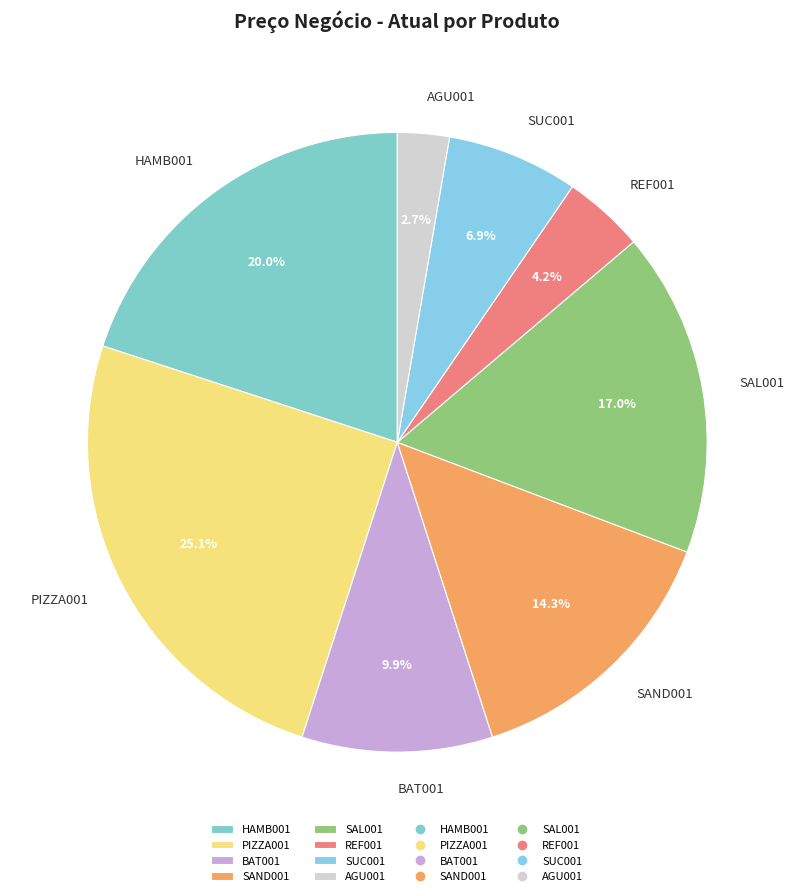

To the nearest percent, what percentage of the pie is PIZZA001?

25%